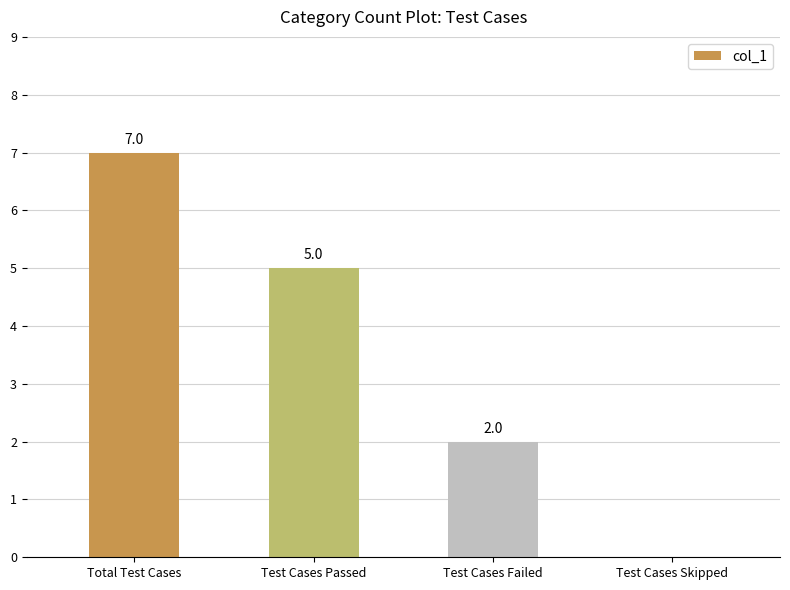

What is the change in value from Test Cases Passed to Test Cases Failed?

-3